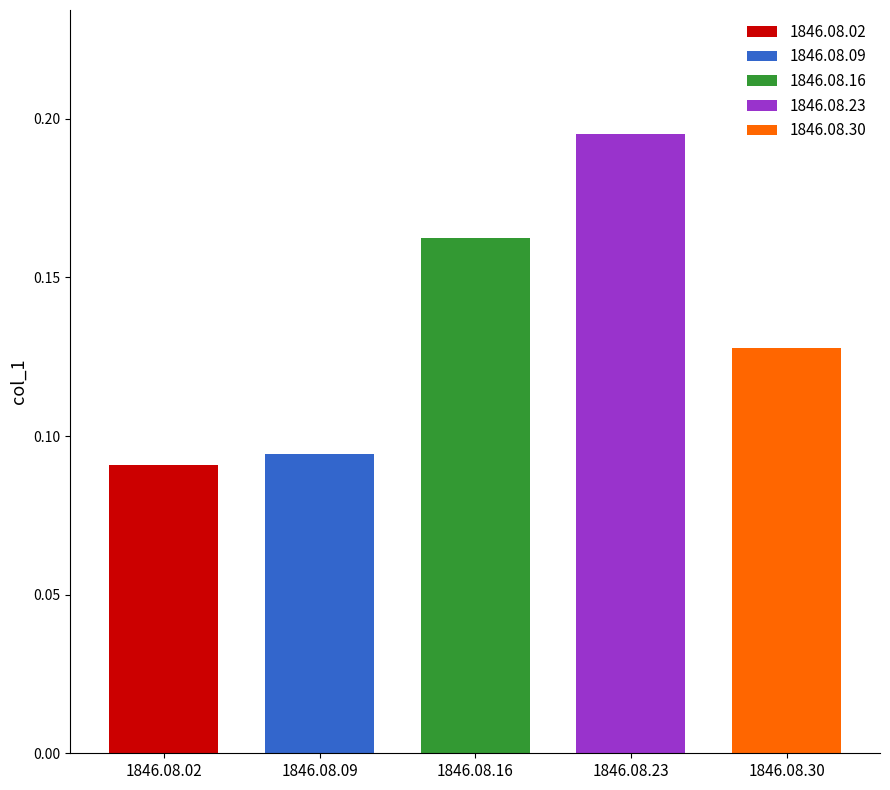

List the labels in order of value, largest first.

1846.08.23, 1846.08.16, 1846.08.30, 1846.08.09, 1846.08.02